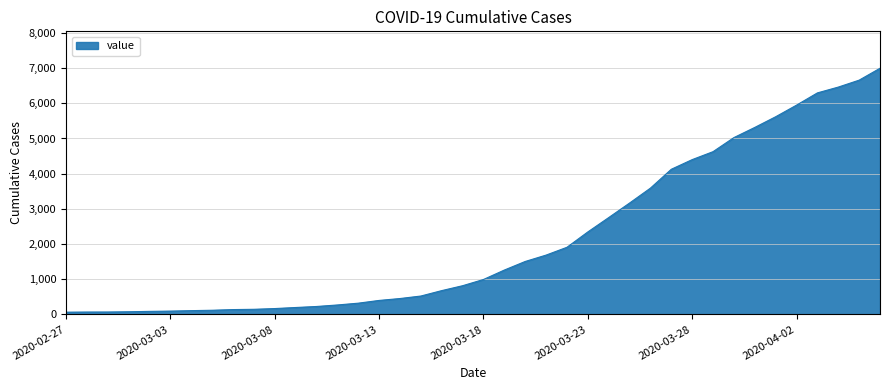

What is the difference between the maximum and minimum values?

6931